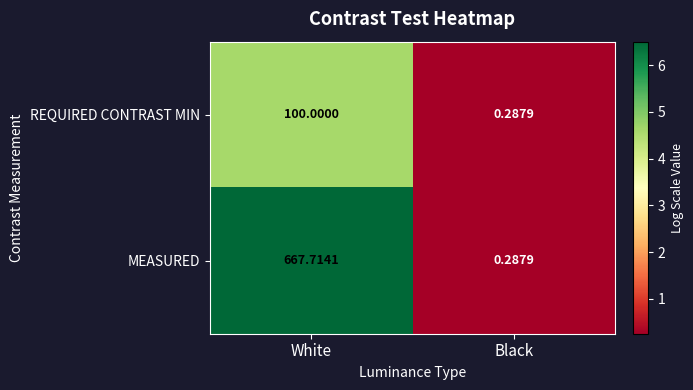

At which label is MEASURED closest to 334?

Black